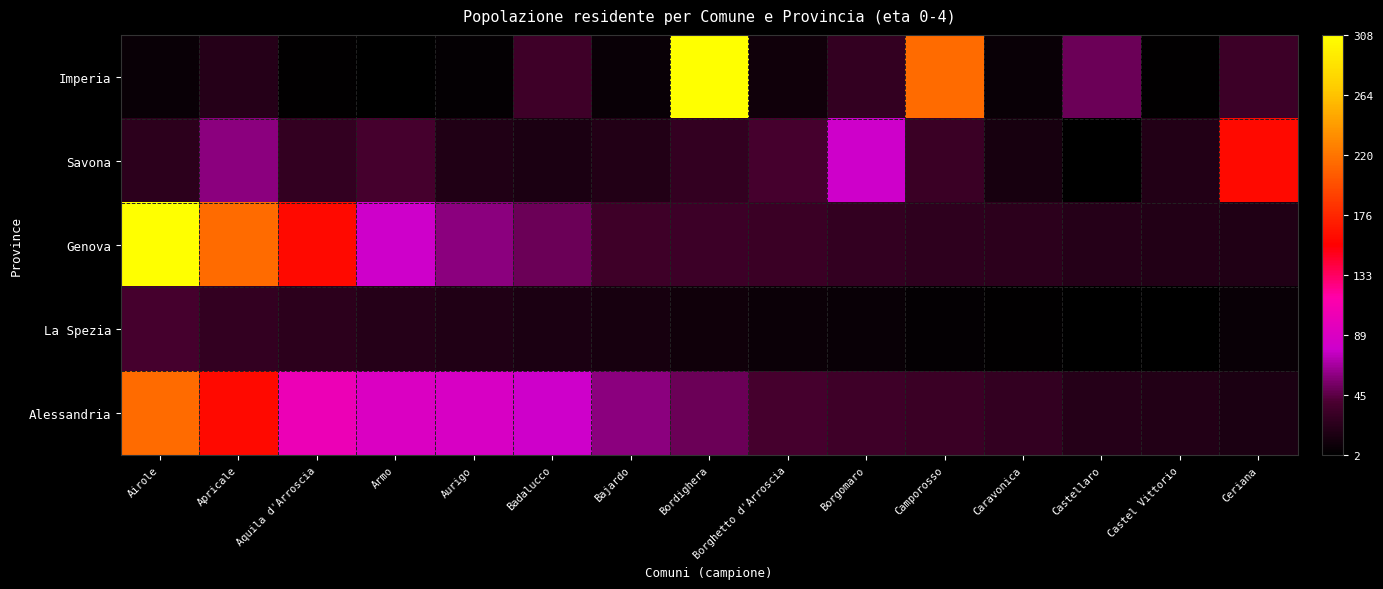

Reading left to right, transcribe all the data shown in this chart.

Imperia: Airole=7	Apricale=22	Aquila d'Arroscia=4	Armo=2	Aurigo=5	Badalucco=35	Bajardo=7	Bordighera=308	Borghetto d'Arroscia=11	Borgomaro=29	Camporosso=215	Caravonica=7	Castellaro=51	Castel Vittorio=4	Ceriana=34
Savona: Airole=25	Apricale=60	Aquila d'Arroscia=29	Armo=38	Aurigo=19	Badalucco=17	Bajardo=20	Bordighera=29	Borghetto d'Arroscia=38	Borgomaro=80	Camporosso=32	Caravonica=14	Castellaro=2	Castel Vittorio=21	Ceriana=160
Genova: Airole=308	Apricale=215	Aquila d'Arroscia=160	Armo=80	Aurigo=60	Badalucco=51	Bajardo=35	Bordighera=34	Borghetto d'Arroscia=33	Borgomaro=29	Camporosso=27	Caravonica=25	Castellaro=22	Castel Vittorio=21	Ceriana=19
La Spezia: Airole=38	Apricale=29	Aquila d'Arroscia=25	Armo=22	Aurigo=19	Badalucco=17	Bajardo=14	Bordighera=11	Borghetto d'Arroscia=9	Borgomaro=7	Camporosso=5	Caravonica=4	Castellaro=3	Castel Vittorio=2	Ceriana=7
Alessandria: Airole=215	Apricale=160	Aquila d'Arroscia=103	Armo=90	Aurigo=88	Badalucco=80	Bajardo=60	Bordighera=51	Borghetto d'Arroscia=38	Borgomaro=35	Camporosso=33	Caravonica=29	Castellaro=22	Castel Vittorio=21	Ceriana=17